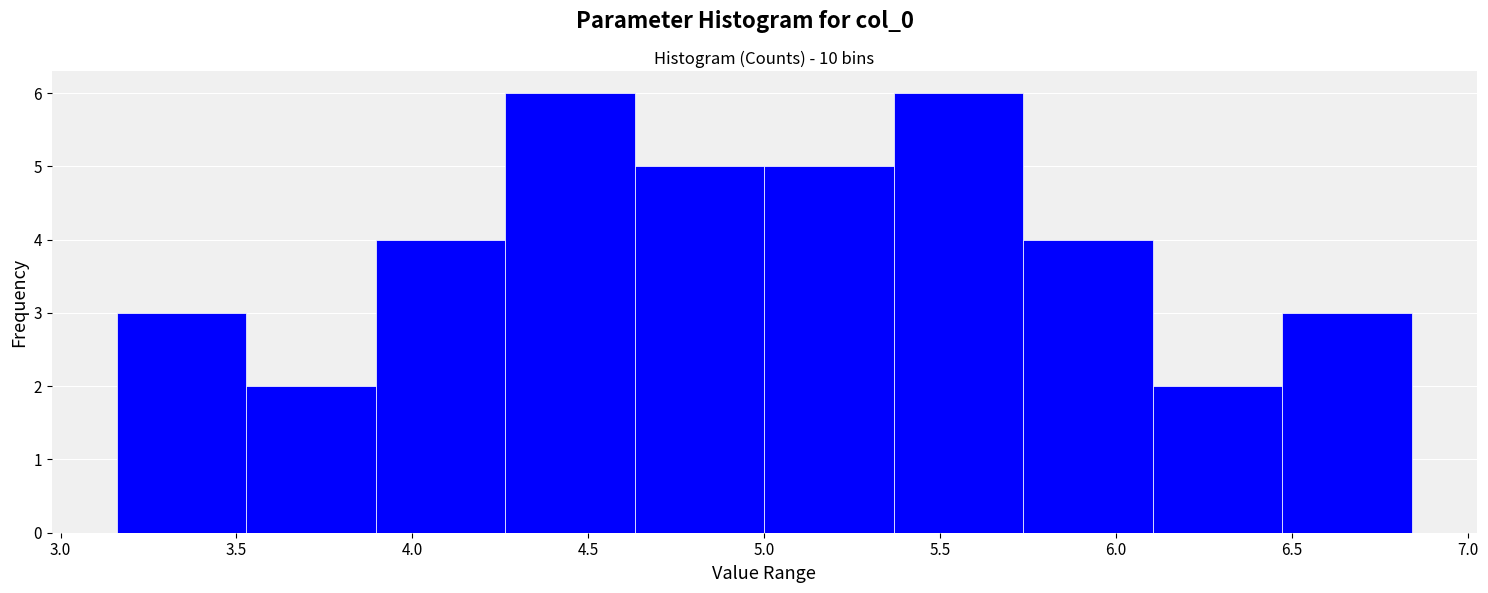

Reading left to right, list every bar in this chart as the range it spans on the x-axis followed by its height. Neither the bar edges nor the heights are printed on the chart, so give them approximately, as read against the axes.

3.15 to 3.55: 3
3.55 to 3.90: 2
3.90 to 4.25: 4
4.25 to 4.65: 6
4.65 to 5.00: 5
5.00 to 5.35: 5
5.35 to 5.75: 6
5.75 to 6.10: 4
6.10 to 6.45: 2
6.45 to 6.85: 3